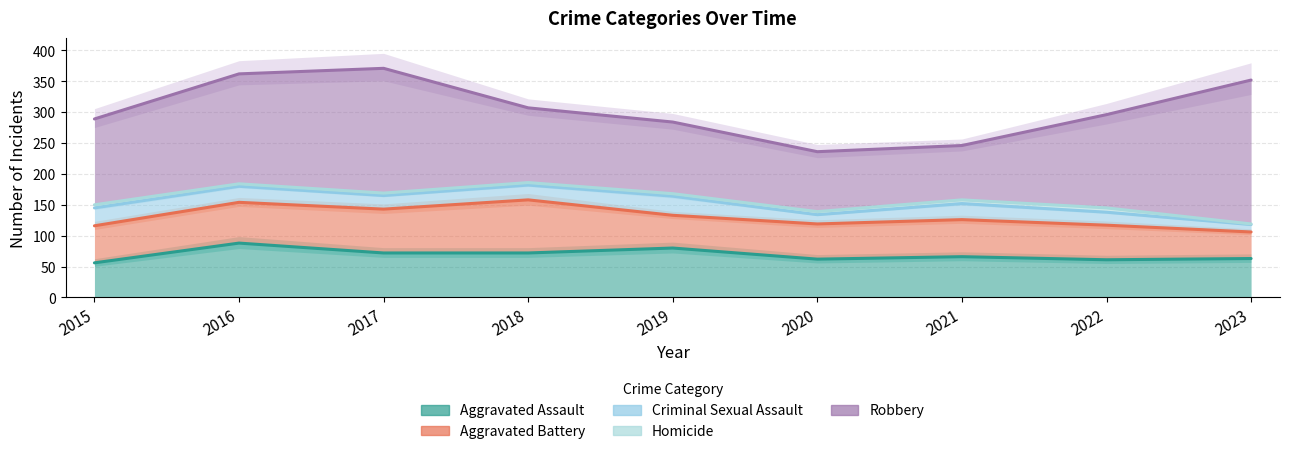

True or false: Homicide and Robbery cross at least once.

False